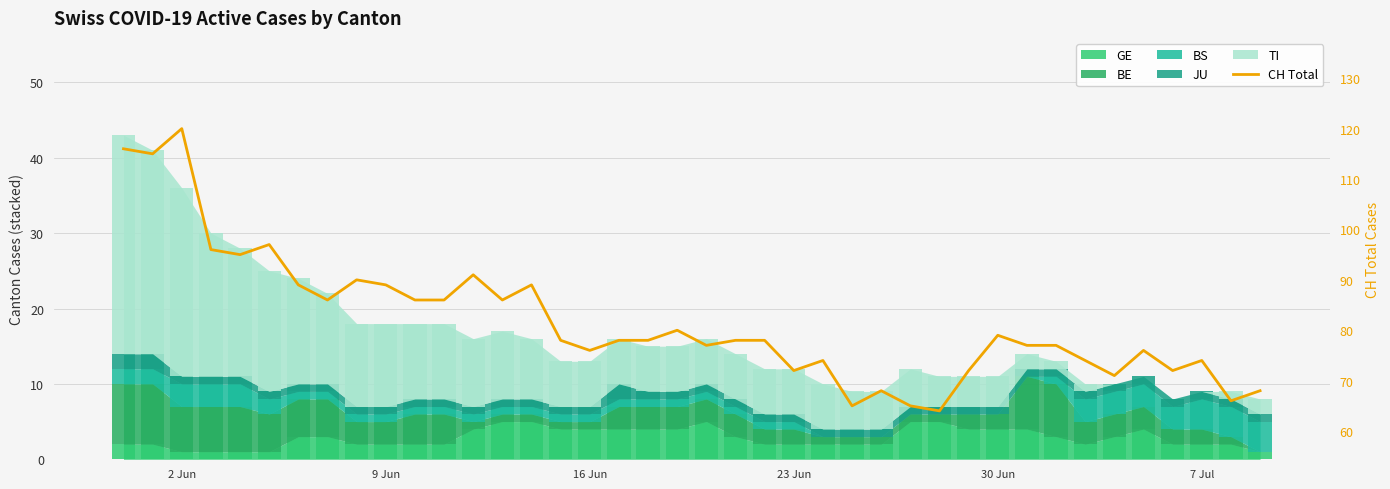

The chart shows a value of 199 at 2 Jun. True or false?

False